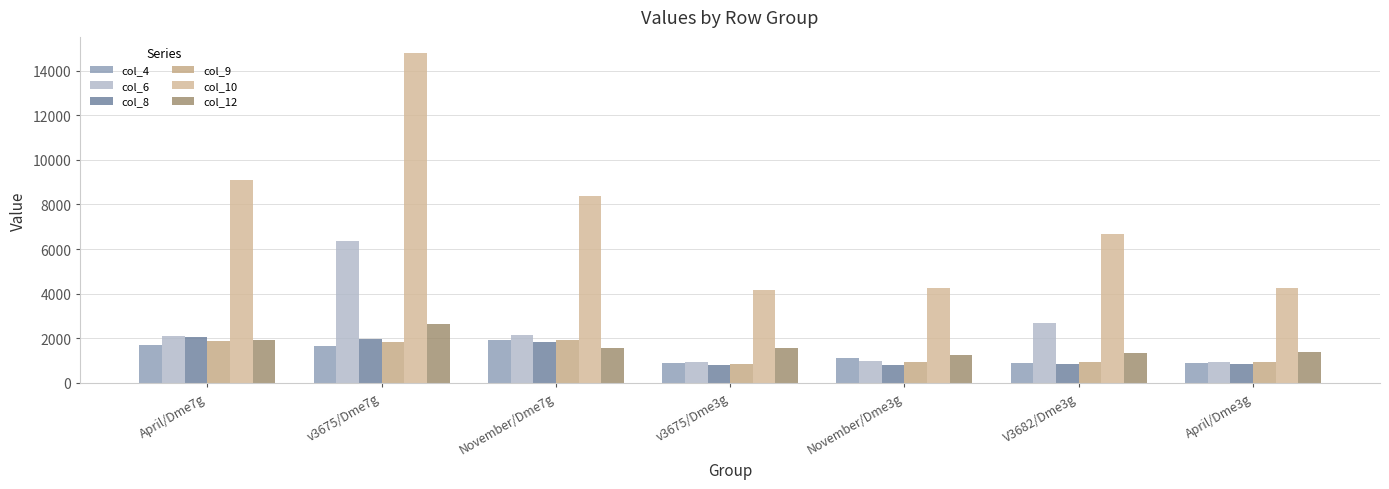

Count the number of categories in the chart.

7